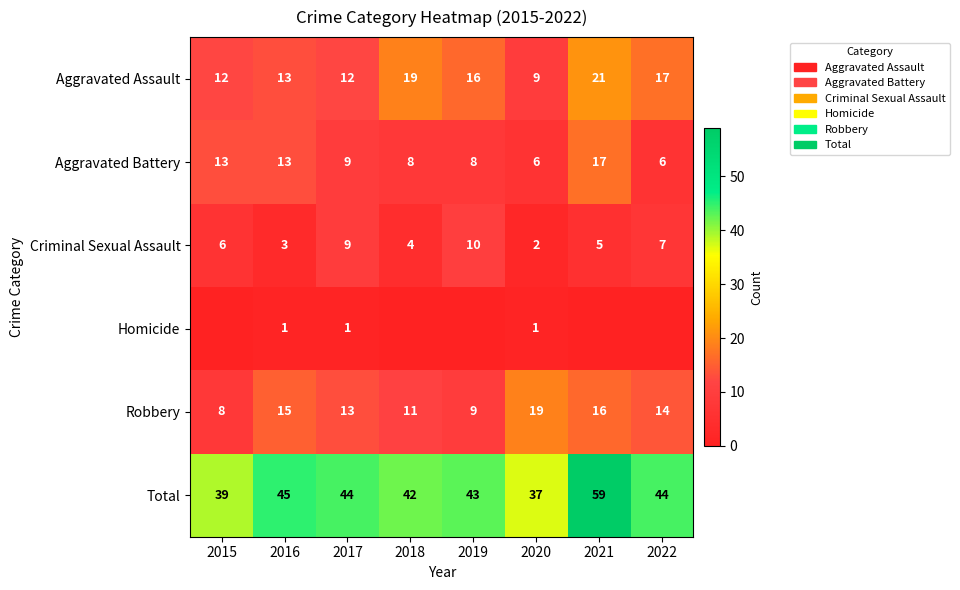

At how many categories does at least one series exceed 23?

8